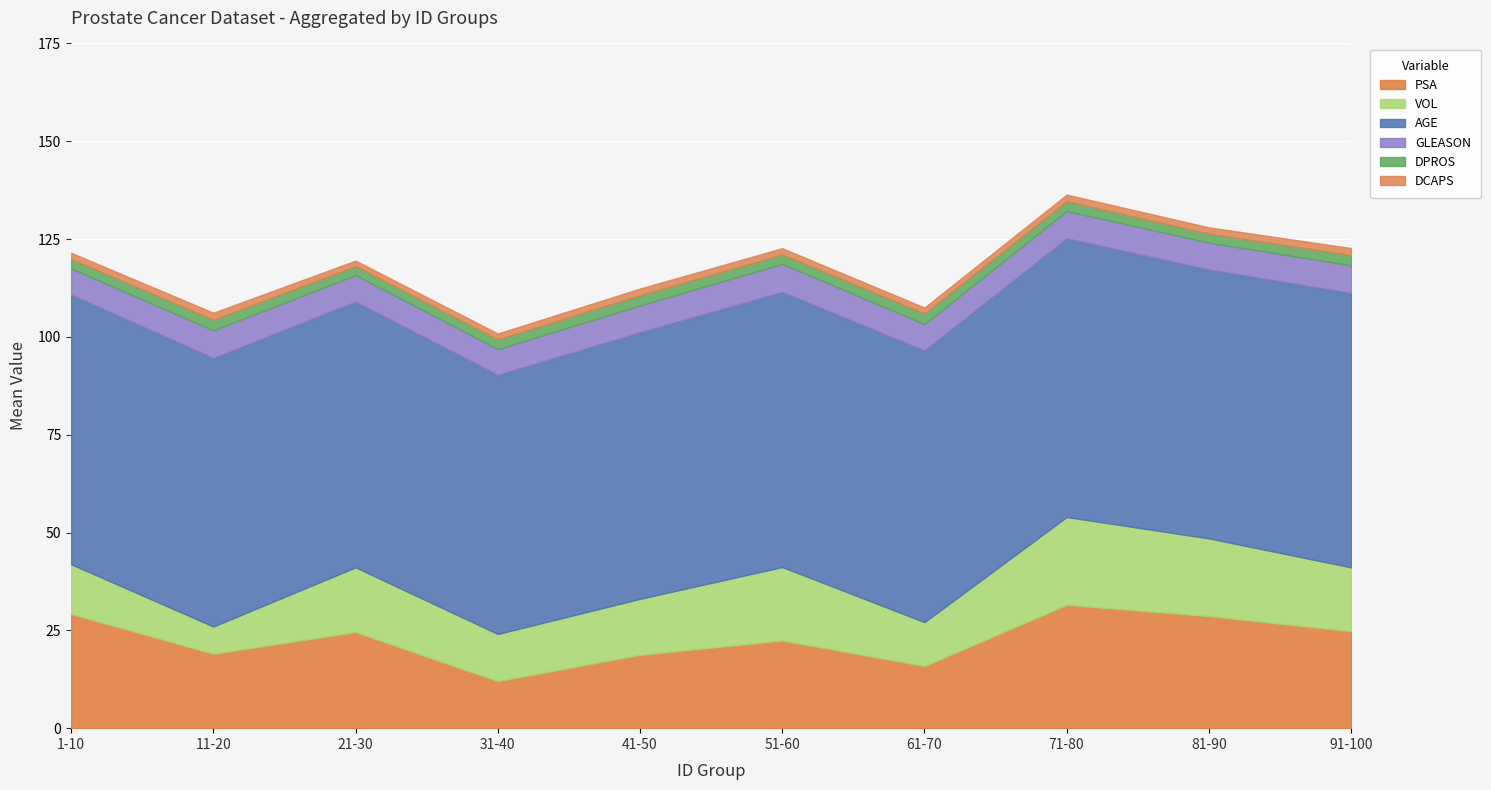

Between 41-50 and 61-70, which is larger?

41-50